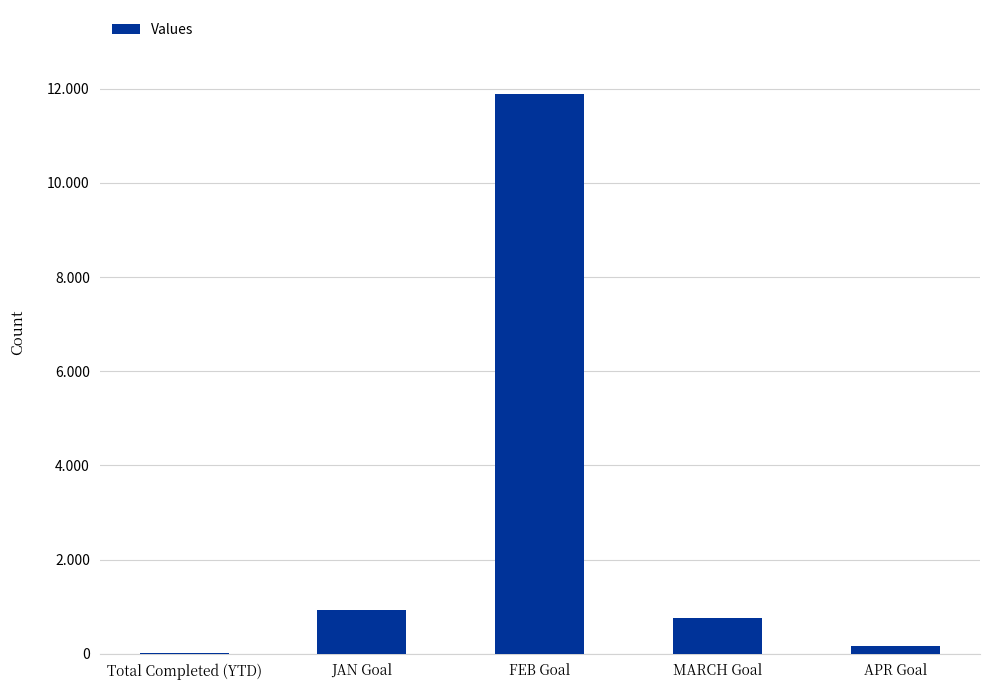

The value at FEB Goal is 21140. True or false?

False